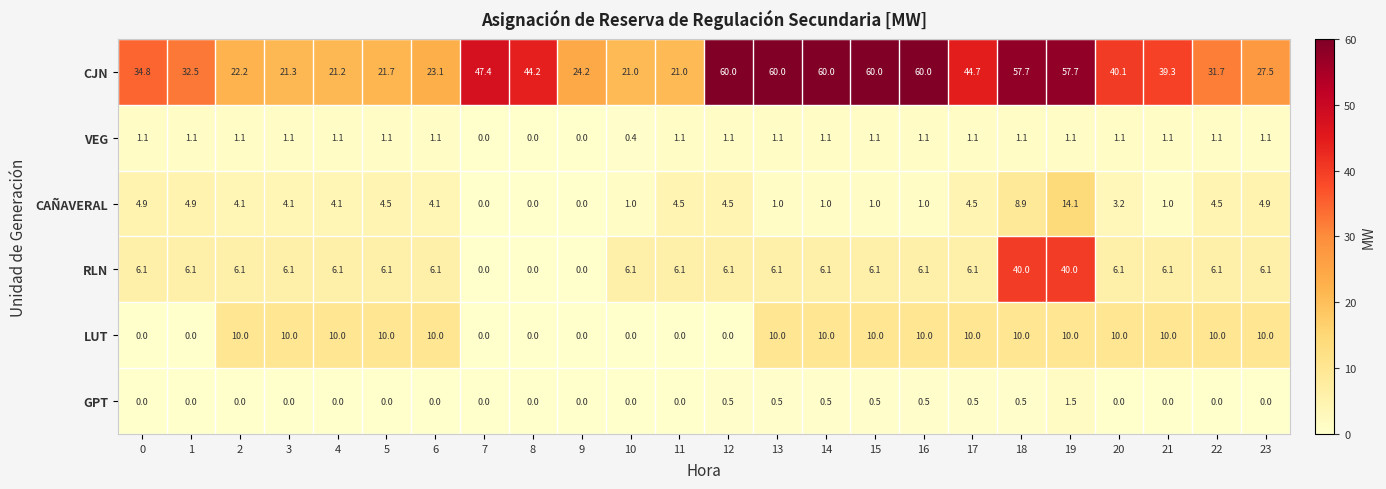

True or false: CJN has a value of 21.0 at 10.

True